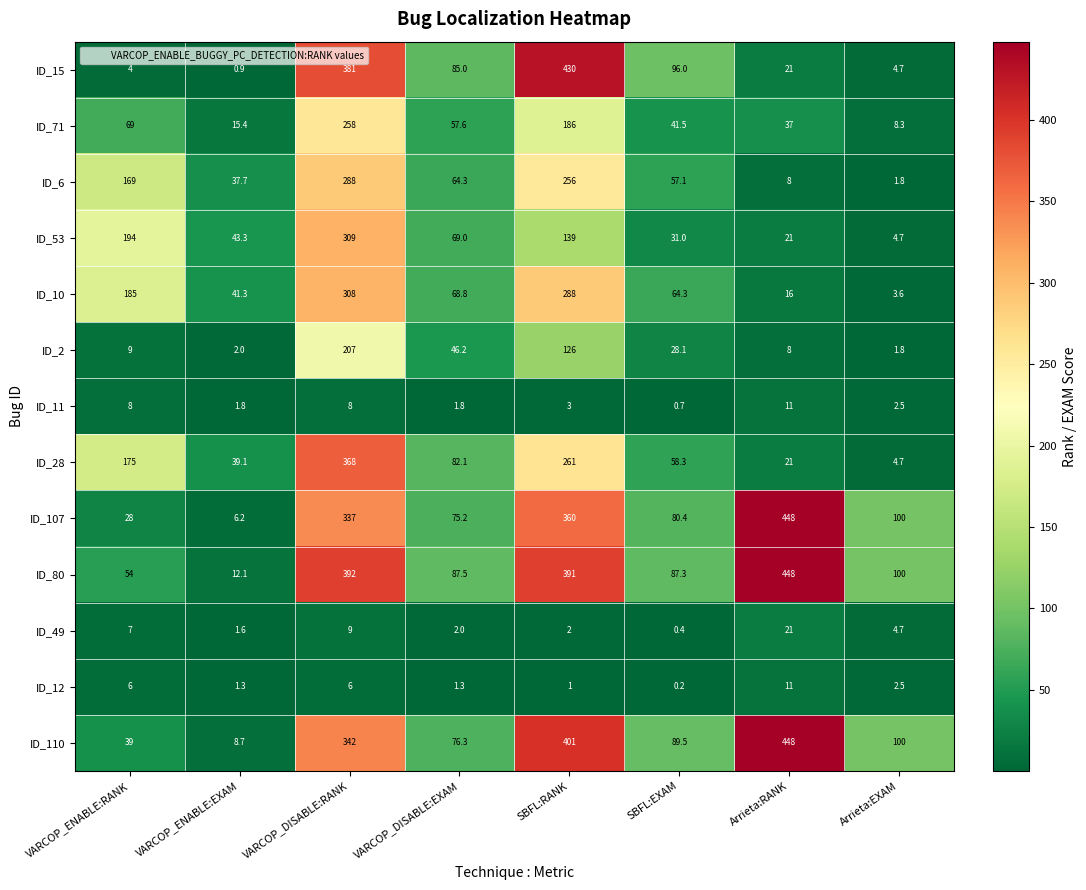

At which label does ID_15 reach its minimum?

VARCOP_ENABLE:EXAM